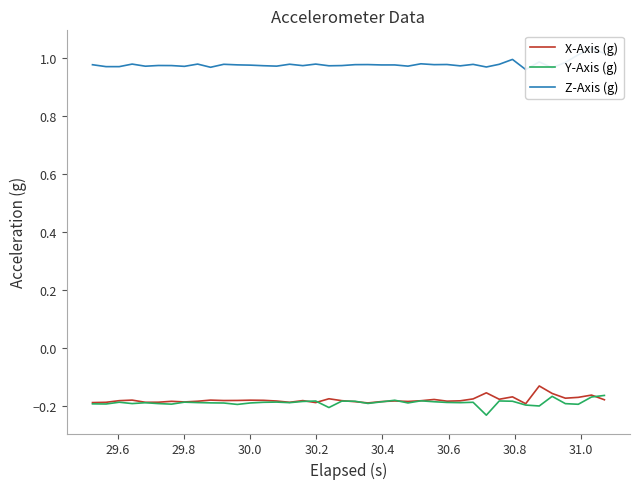

True or false: Z-Axis (g) has a value of 1.7 at 11.

False